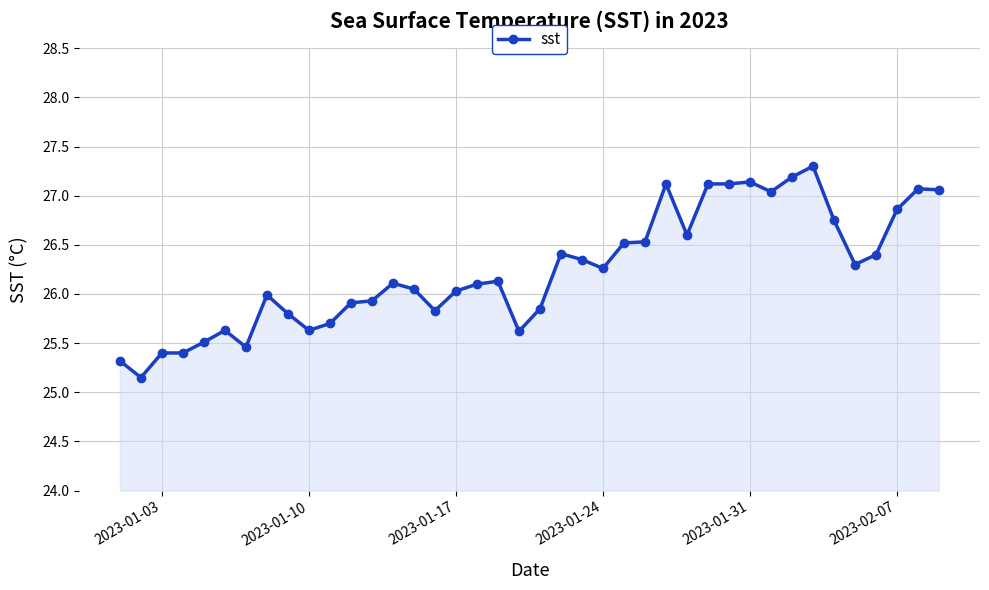

What is the difference between the second highest and second lowest values?

1.9